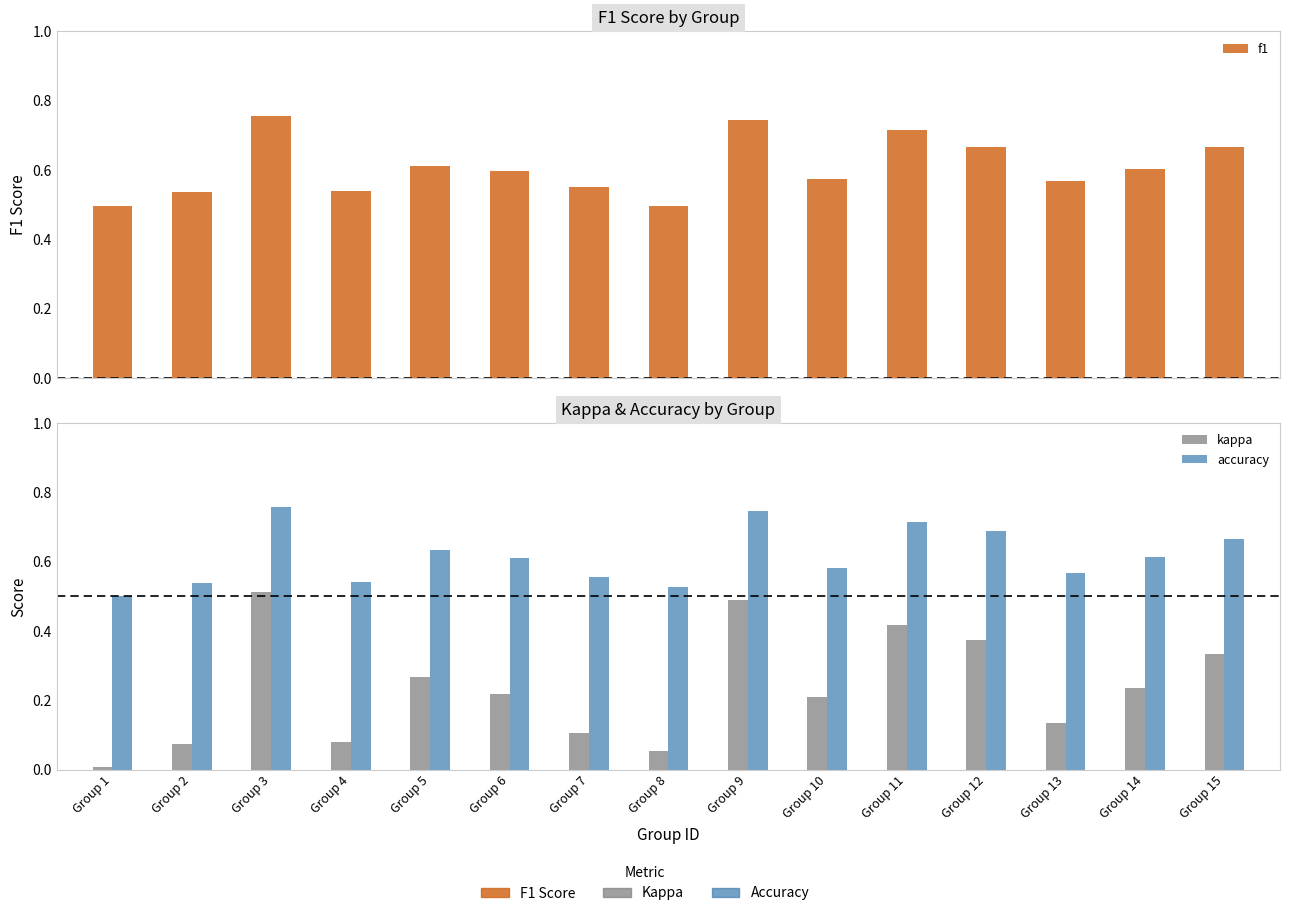

What is the average value of the accuracy series?

0.6